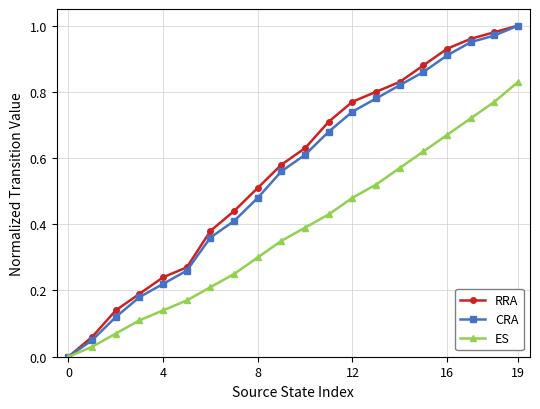

True or false: CRA has more than 1 interior local peaks.

False